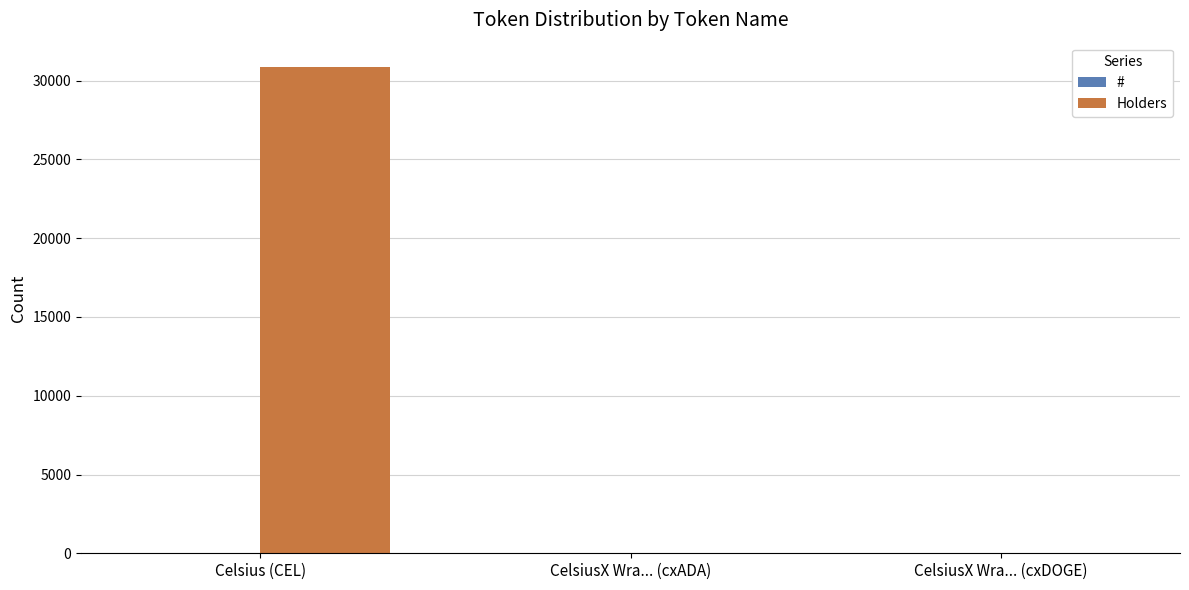

How many groups of bars are there?

3